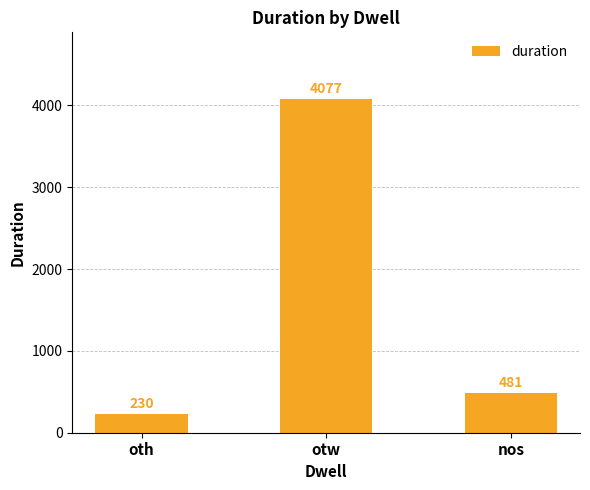

Reading left to right, extract all data points from this chart.

oth=230	otw=4077	nos=481